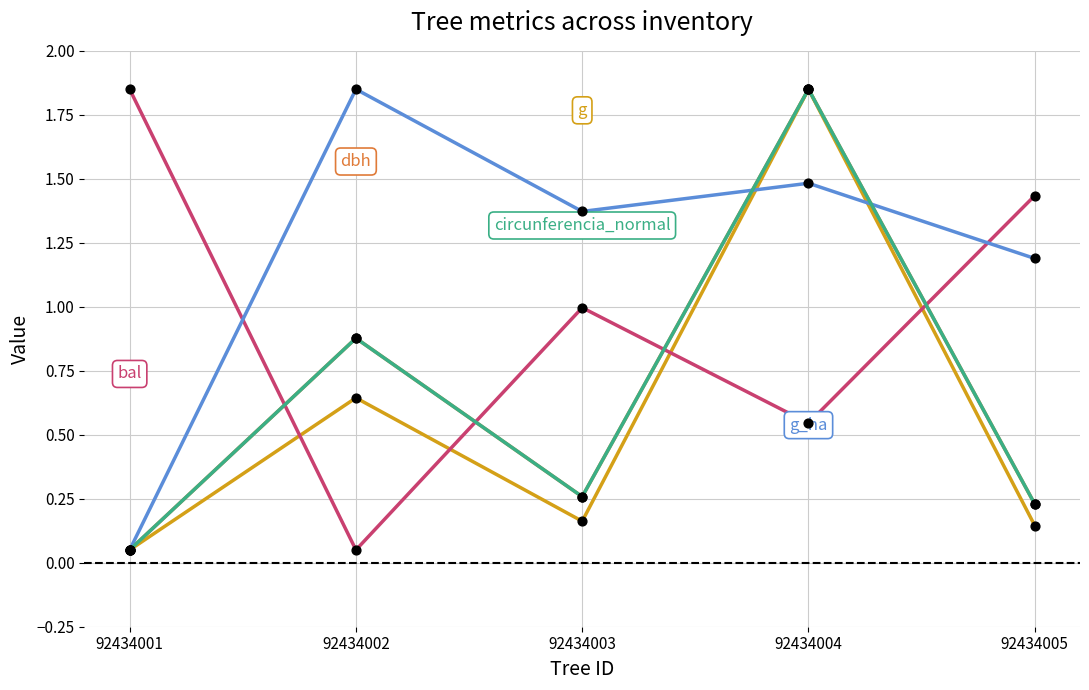

What is the total value across all series at 92434002?

4.3